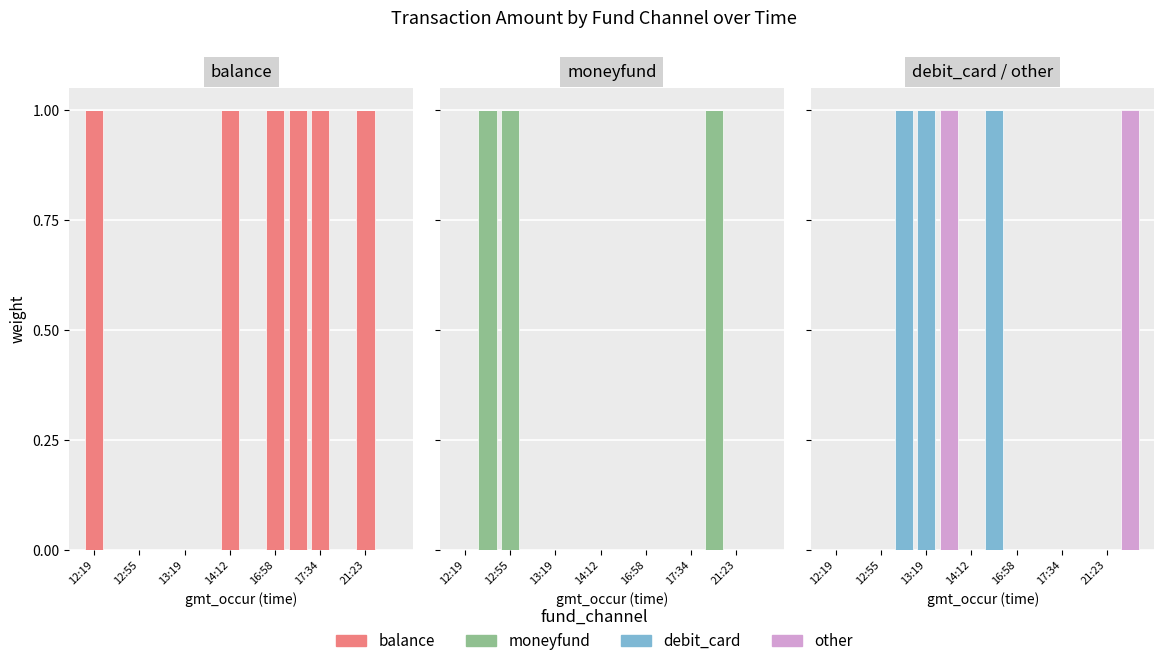

What is the highest value of the debit_card series?

1